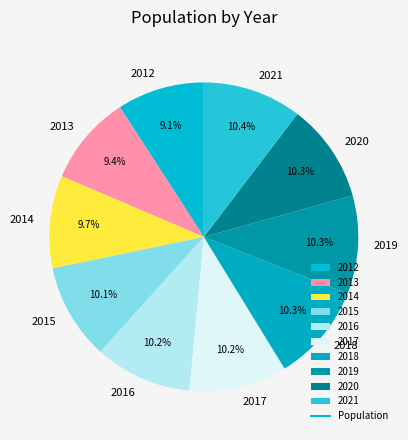

How many segments does this pie chart have?

10